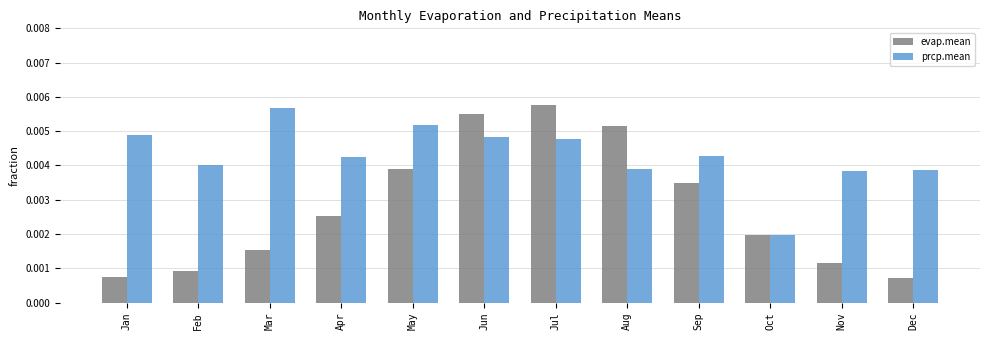

Rank the series by their average value, from lowest to highest.

evap.mean, prcp.mean